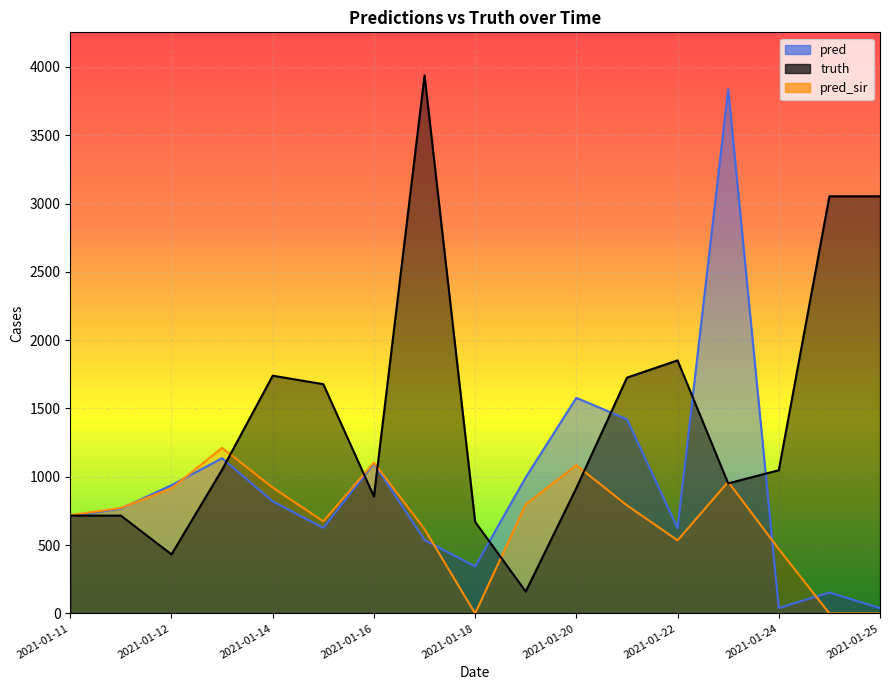

Between 2021-01-18 and 2021-01-11, which is larger?

2021-01-11